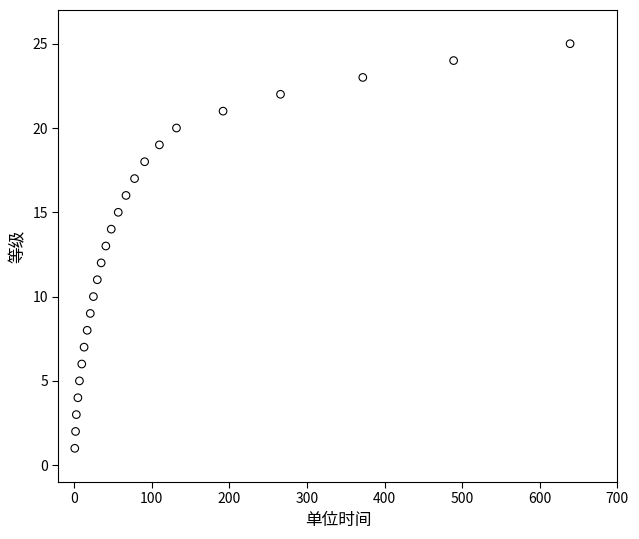

What is the range of X values (max minus min)?

638